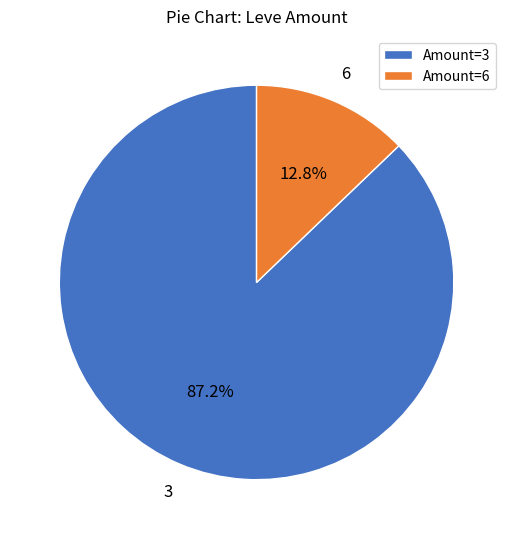

What percentage is NOT represented by Amount=6?

87.2%